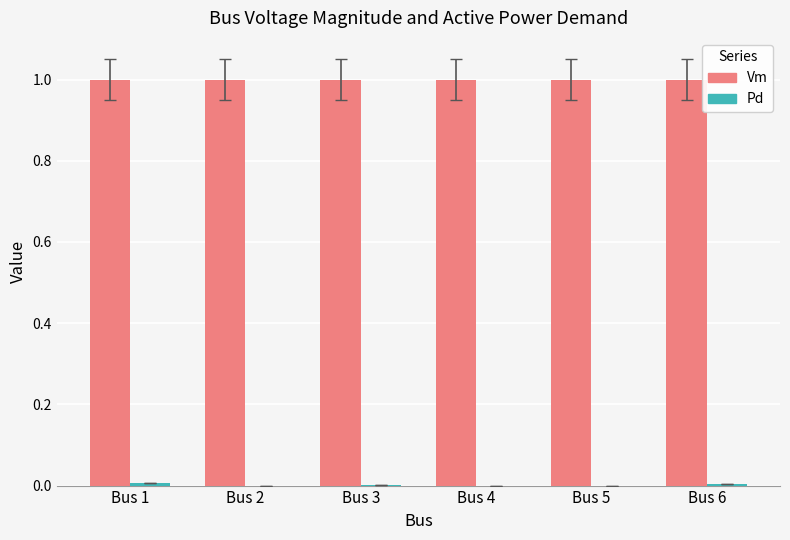

What is the sum of all Vm values?

6.0